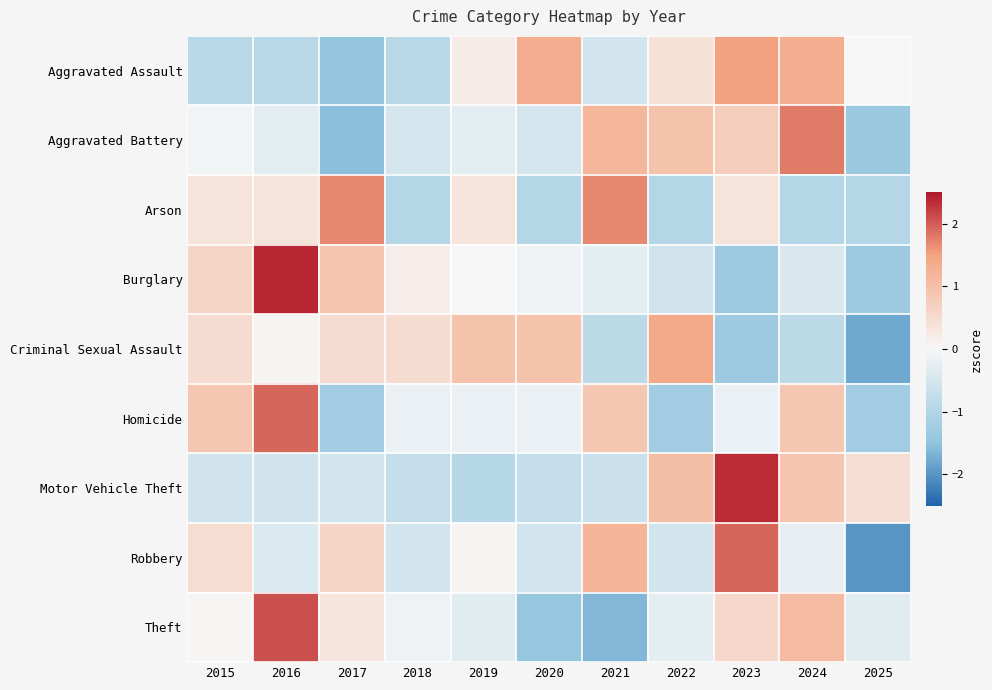

At how many categories does at least one series exceed 0?

11